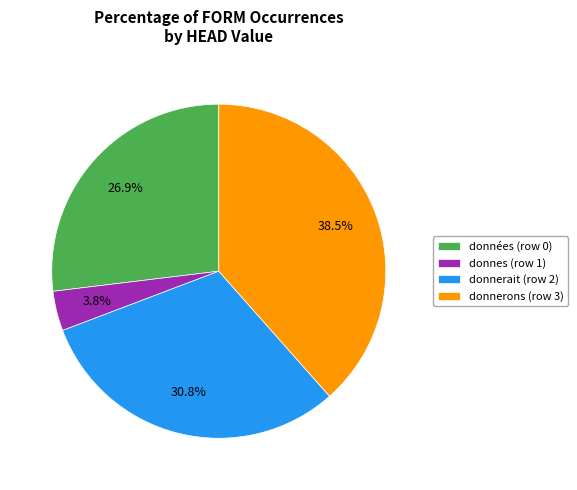

Which slice is the smallest?

donnes (row 1)